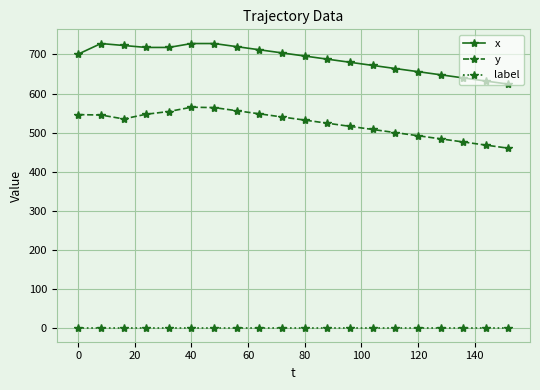

Which series has the largest total across all categories?

x